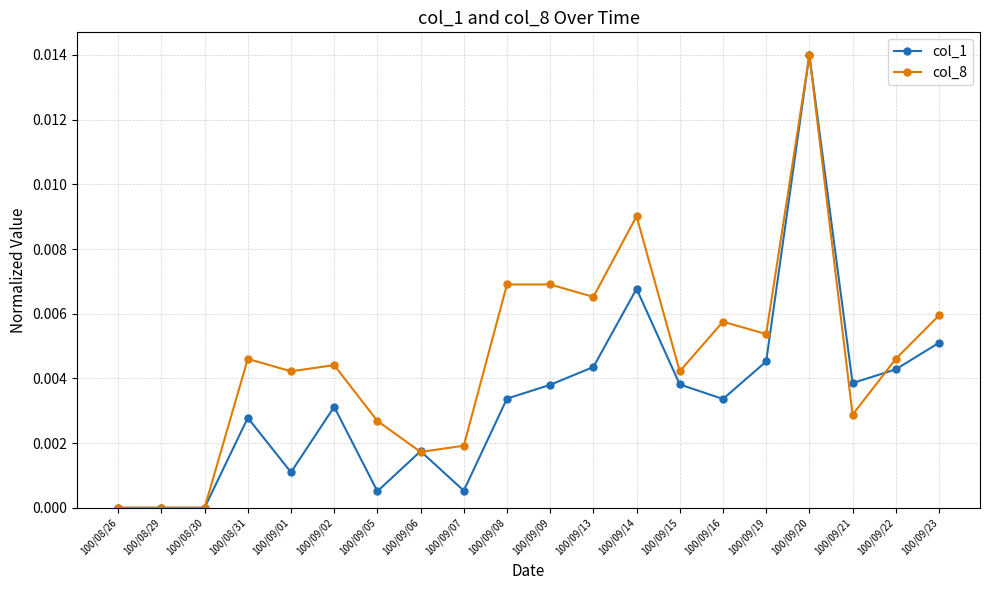

Is it true that col_8 equals 0.0 at 100/09/07?

True